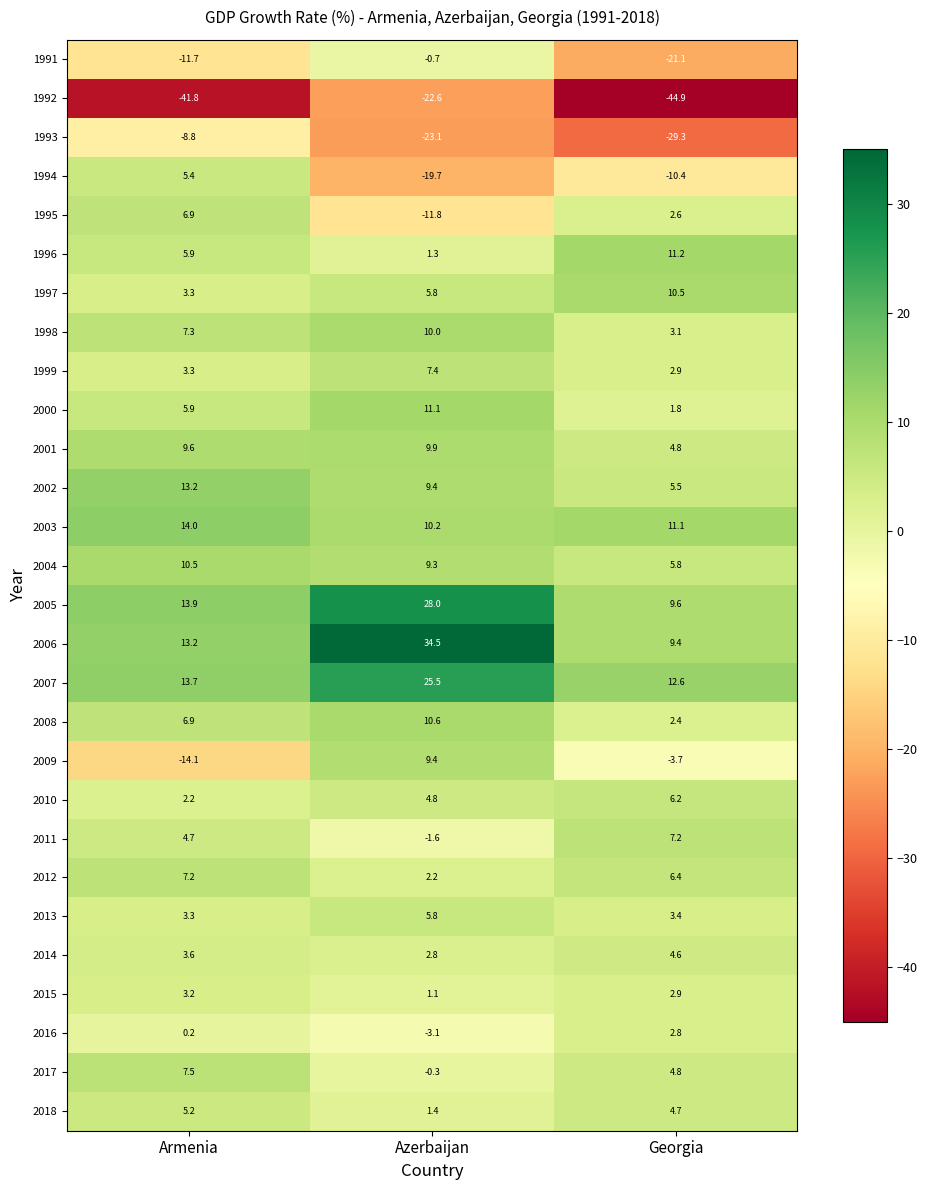

What is the average value of the 2011 series?

3.4